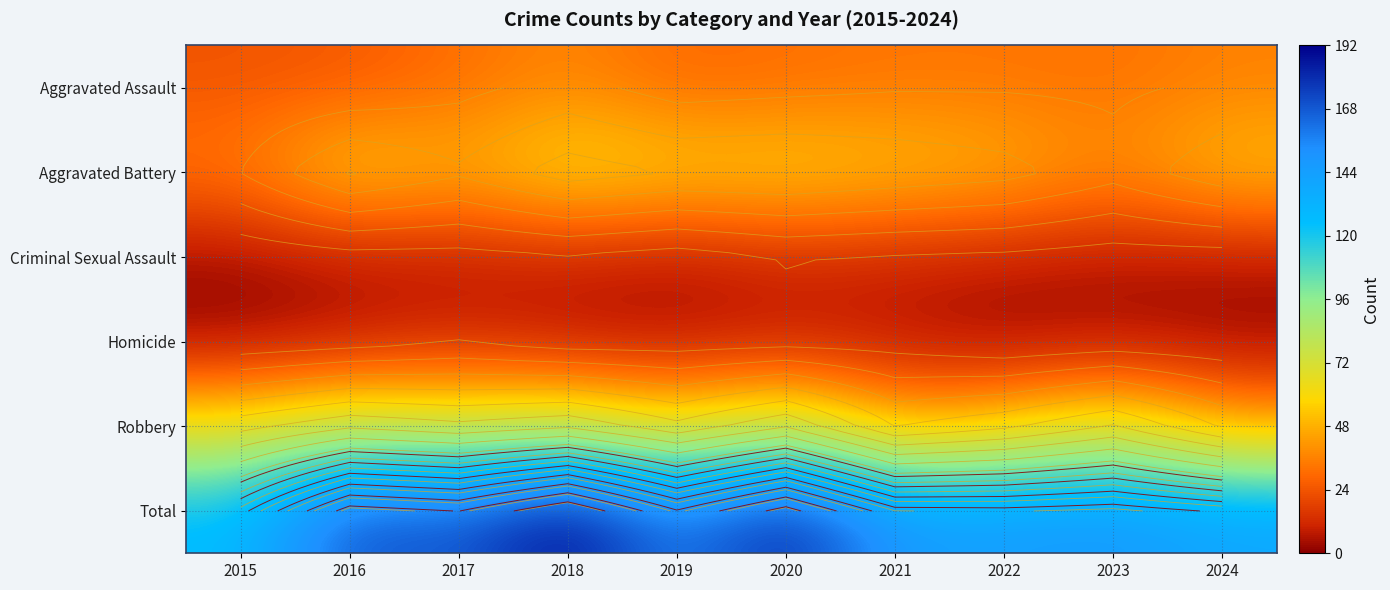

The value of Criminal Sexual Assault at 2016 is 11. True or false?

False